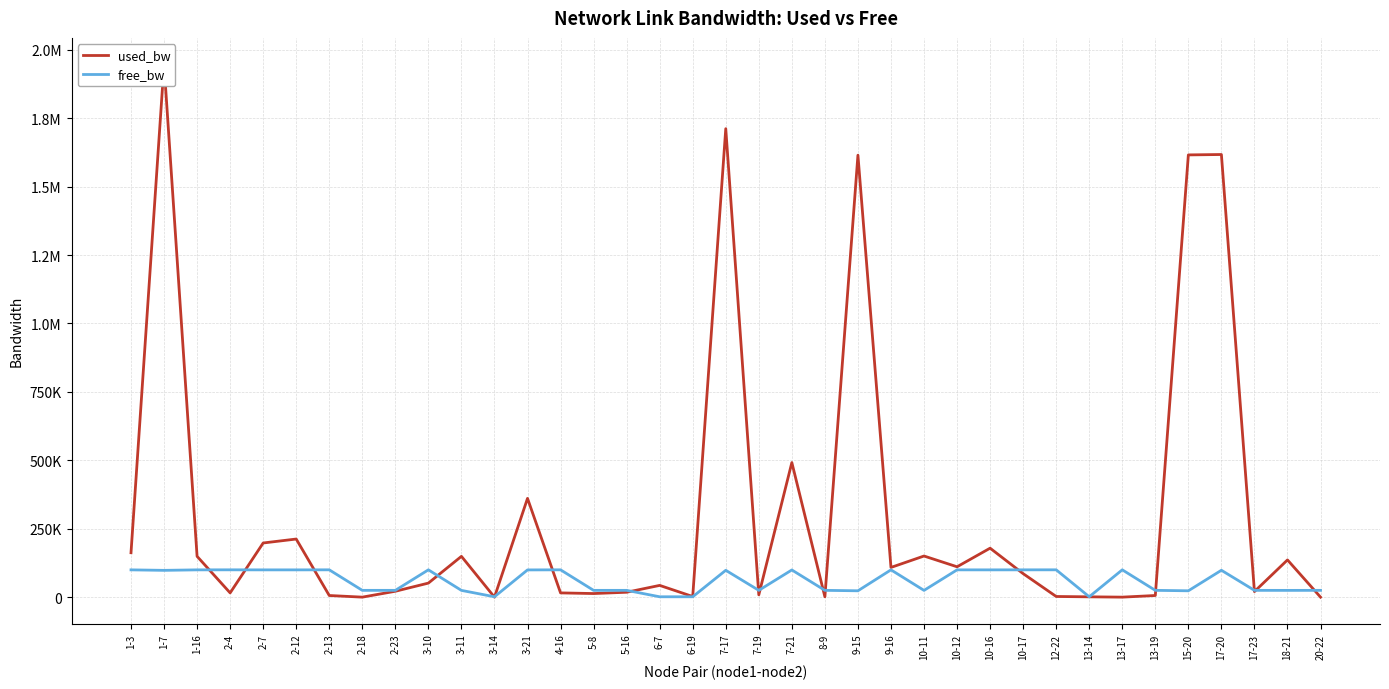

Which category has the lowest value in the free_bw series?

6-7